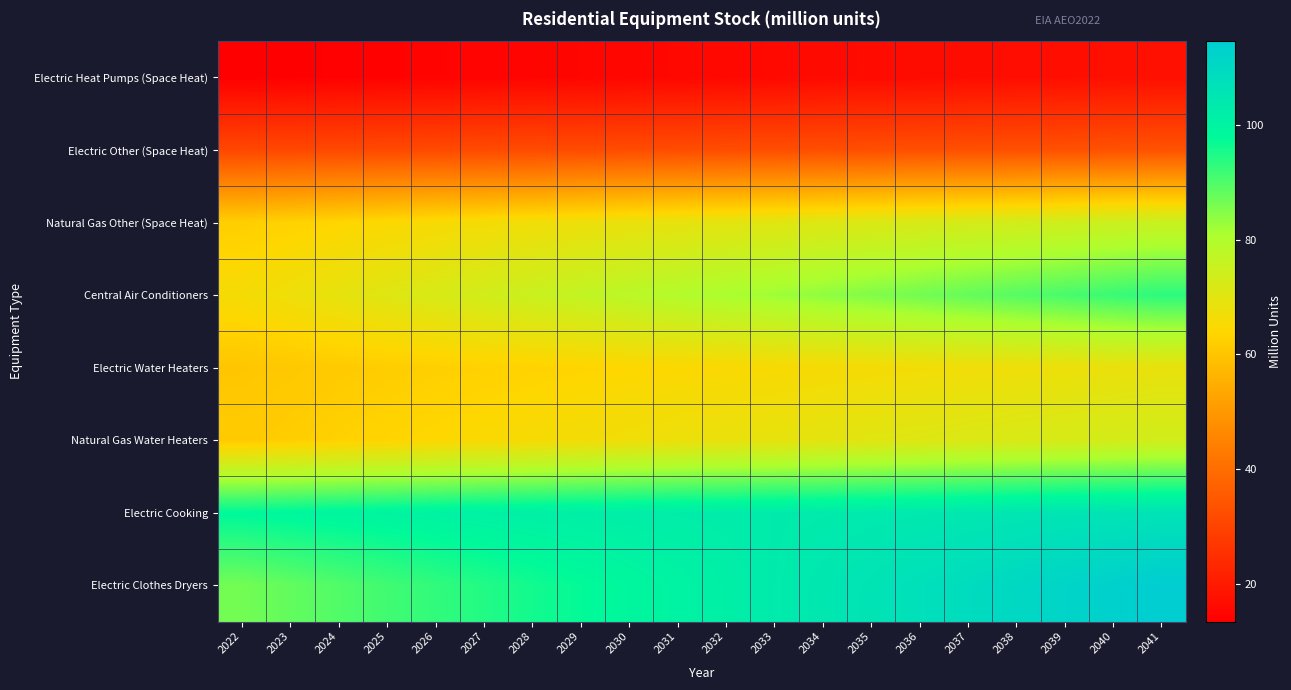

How many data points does each series have?

20